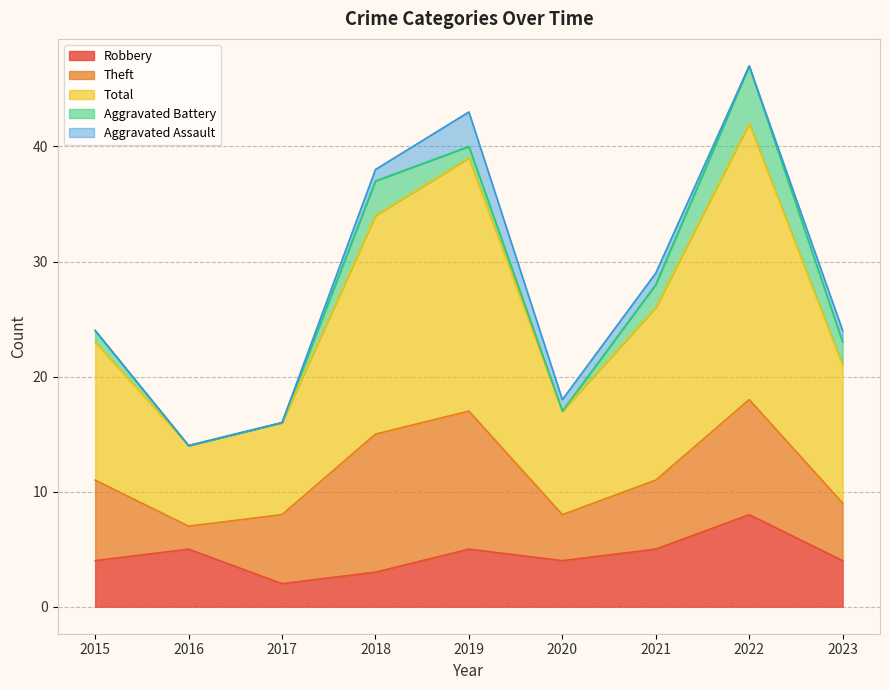

What is the difference between the Total values at 2023 and 2022?

12